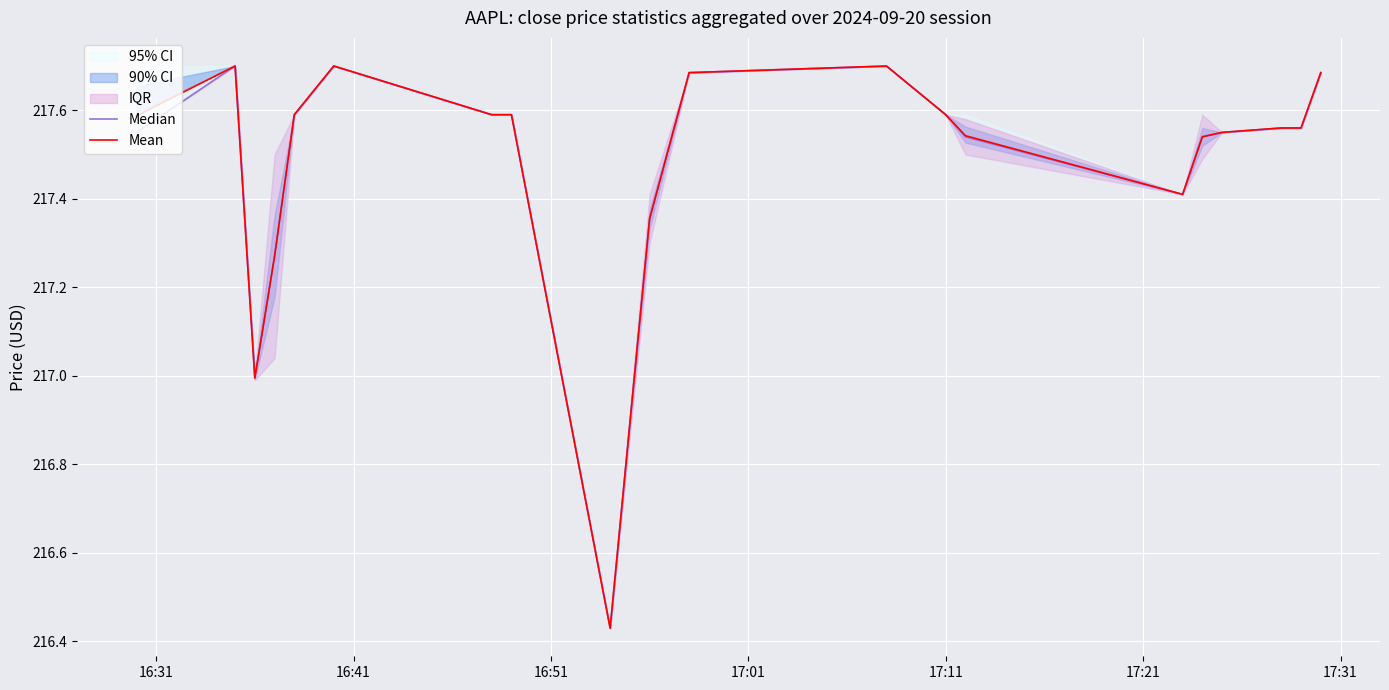

Rank the series by their average value, from lowest to highest.

Median, Mean